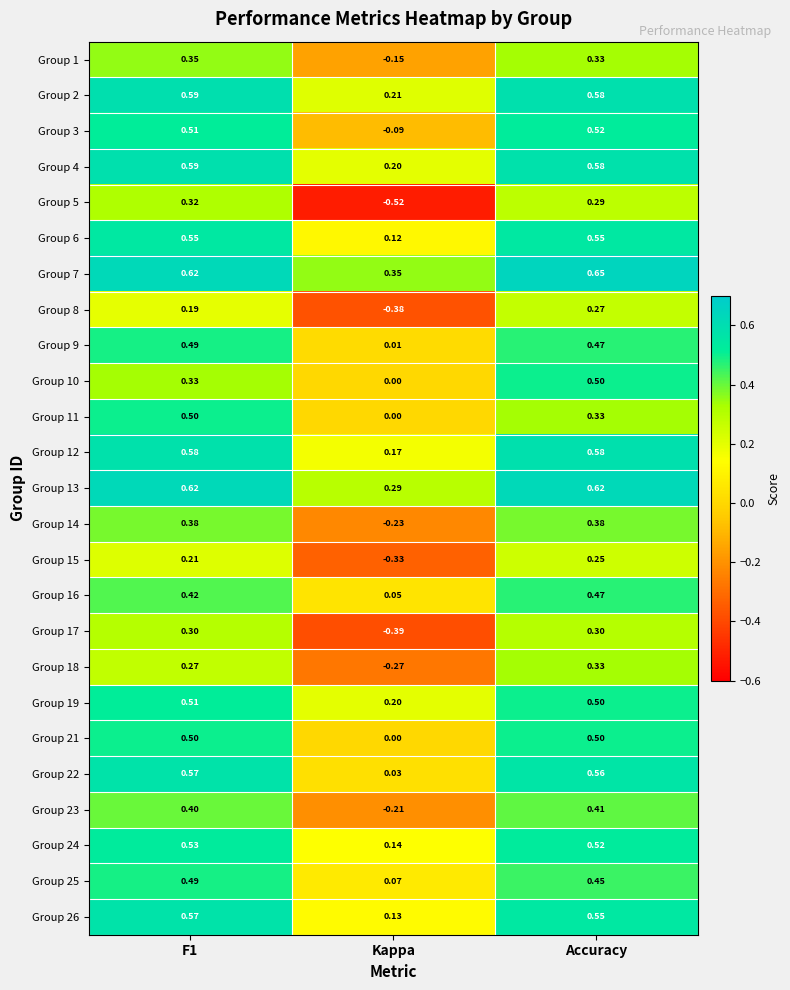

At which category is the sum across all series the highest?

Accuracy